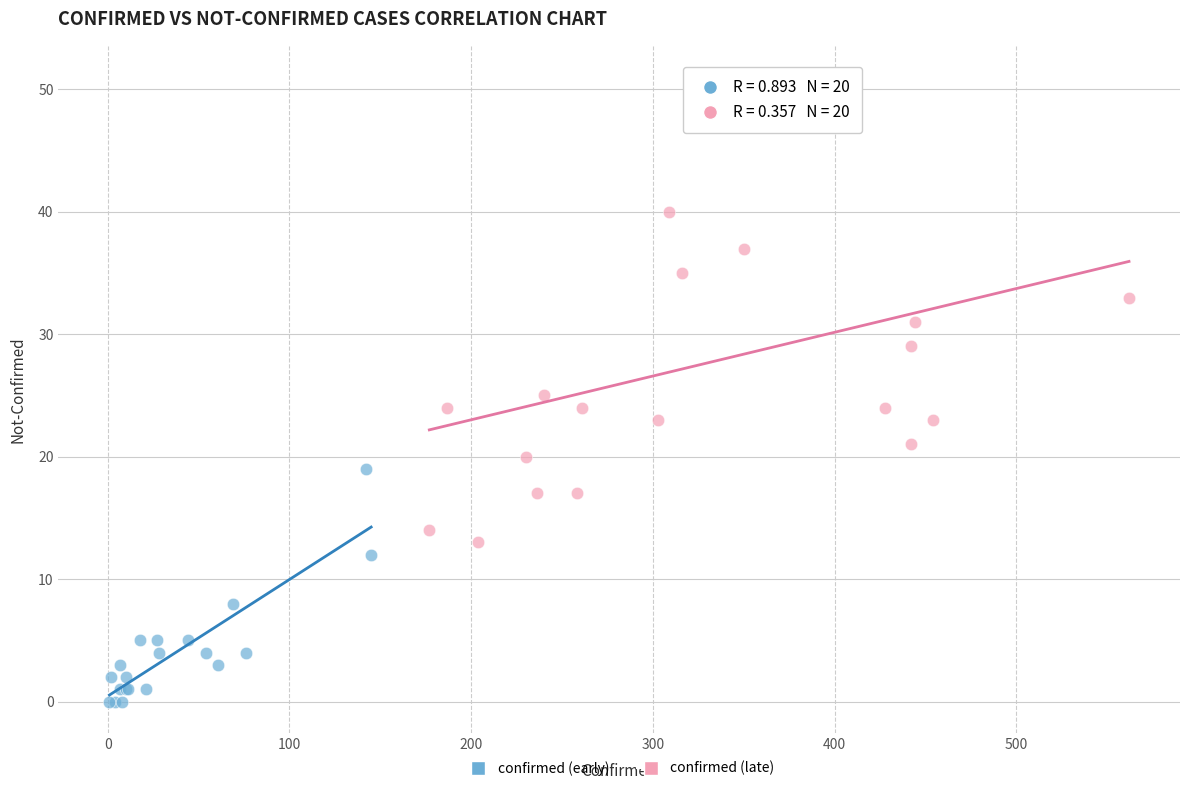

Which series contains the highest Y value?

confirmed (late)